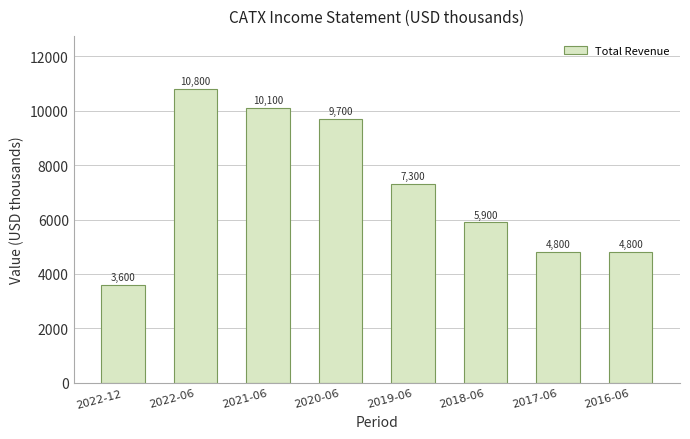

Read the value at 2020-06, to the nearest 10.

9700